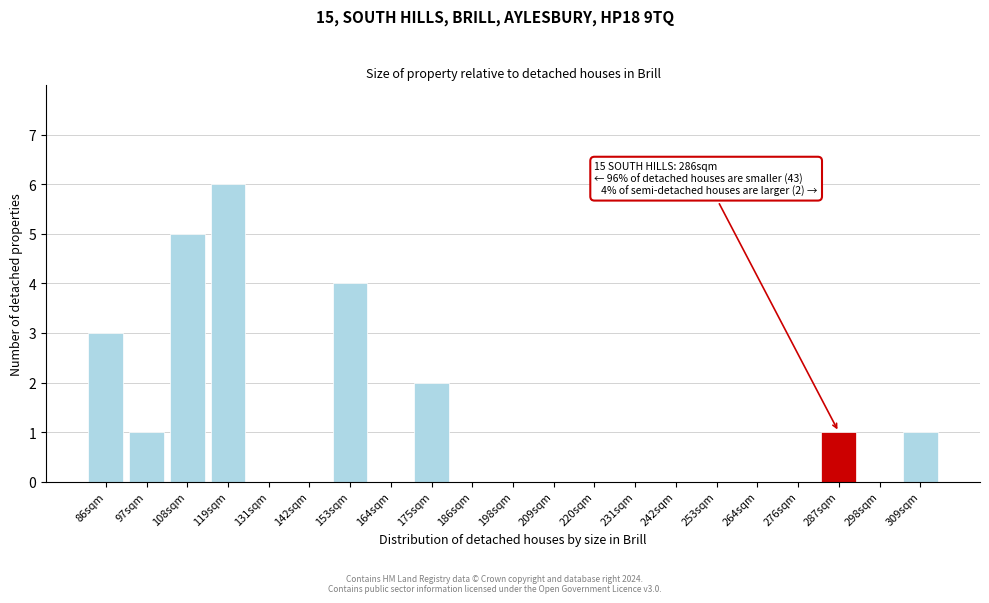

Reading left to right, extract all data points from this chart.

86sqm=3	97sqm=1	108sqm=5	119sqm=6	131sqm=0	142sqm=0	153sqm=4	164sqm=0	175sqm=2	186sqm=0	198sqm=0	209sqm=0	220sqm=0	231sqm=0	242sqm=0	253sqm=0	264sqm=0	276sqm=0	287sqm=1	298sqm=0	309sqm=1